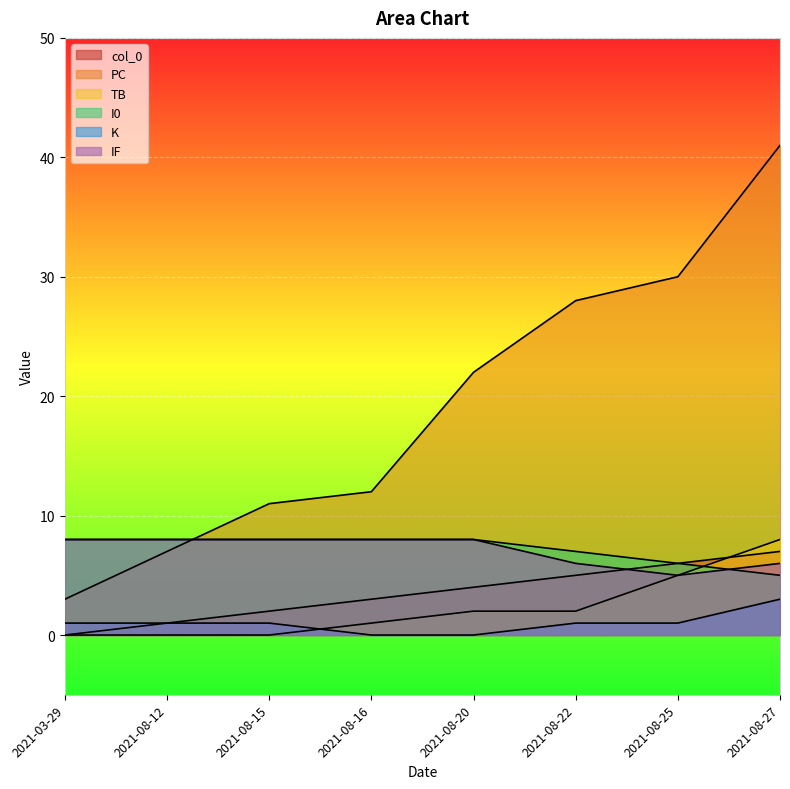

How many data points in K are above 1?

1